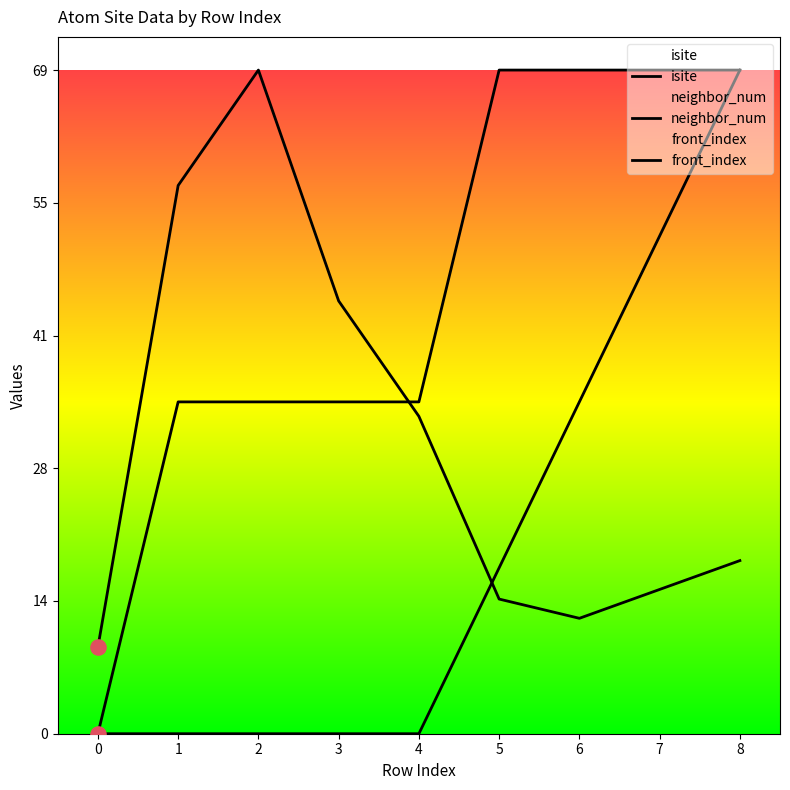

Is the value of isite at 7 greater than the value of front_index at 0?

Yes